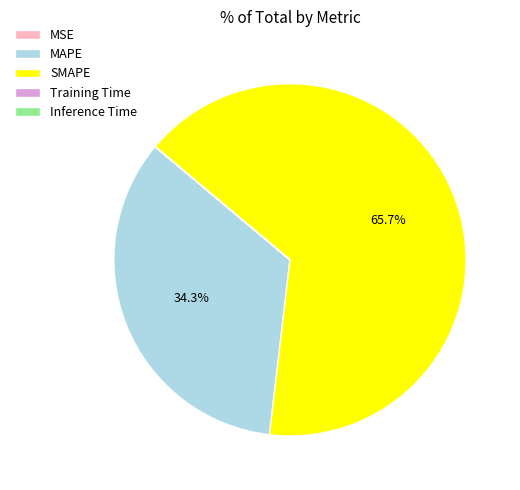

What portion of the pie excludes SMAPE?

34.3%